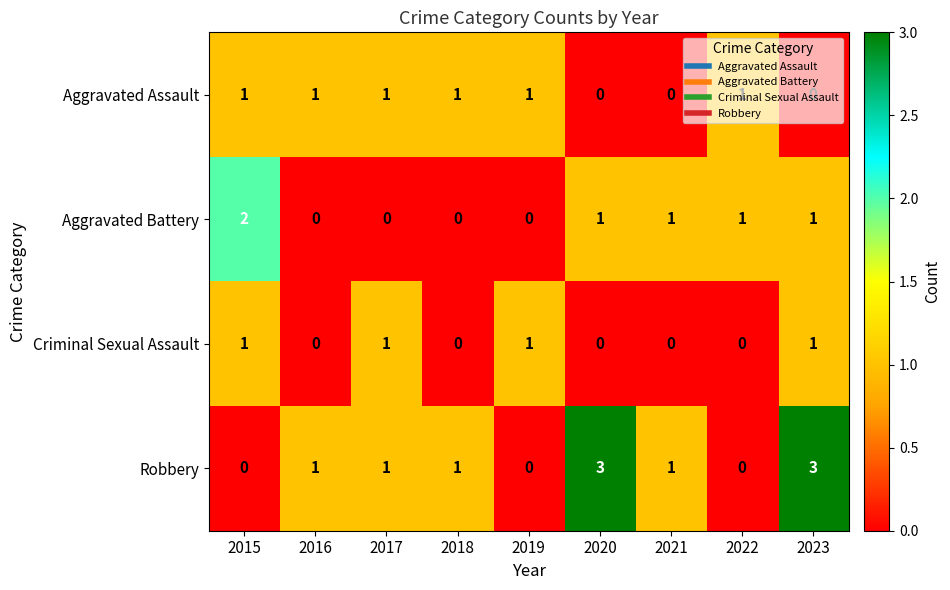

Which series has the largest total across all categories?

Robbery